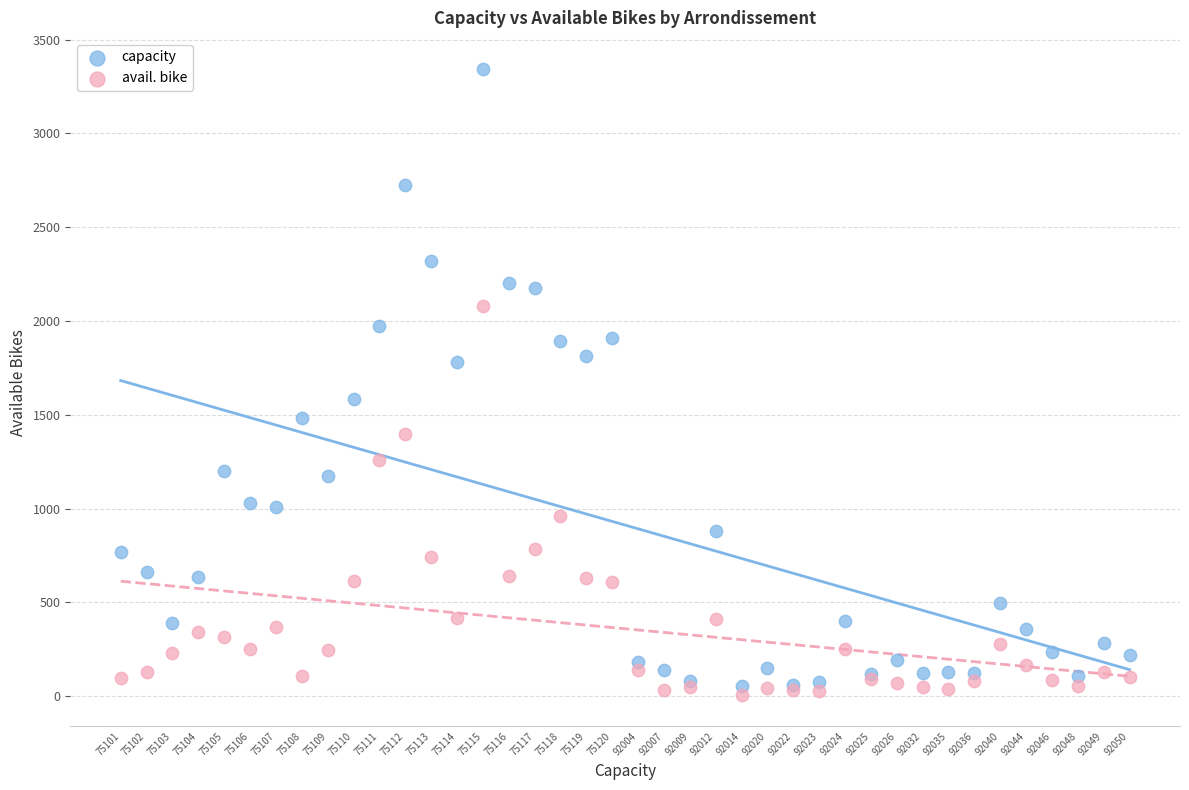

Which series has the largest Y range (max minus min)?

capacity